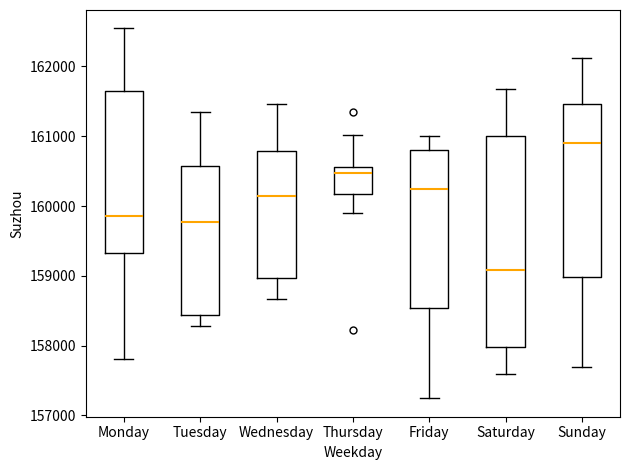

Comparing the boxes themselves (not the whiskers), which one is the tallest?

Saturday